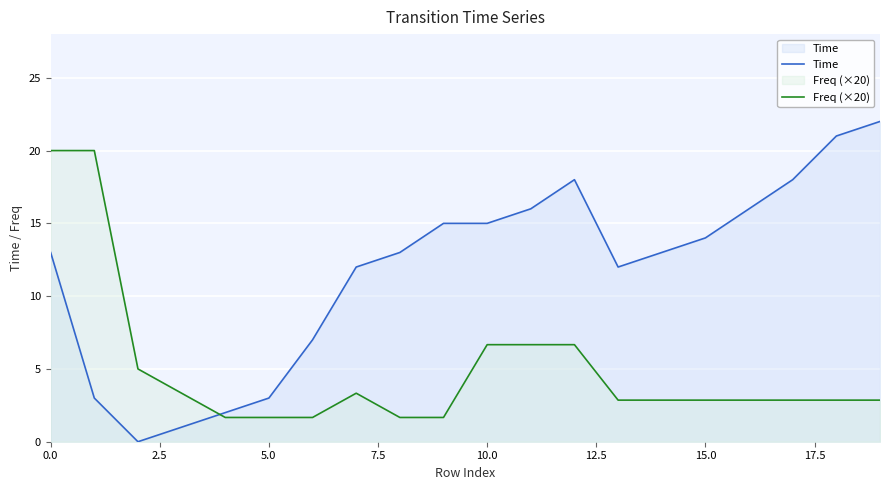

Rank the series at 18 from highest to lowest value.

Time, Freq (×20)